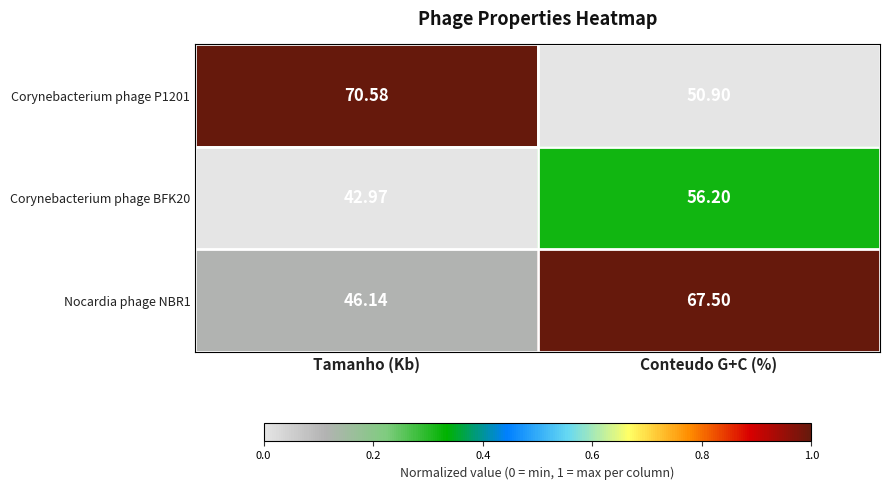

Which category has the highest value in the Corynebacterium phage BFK20 series?

Conteudo G+C (%)